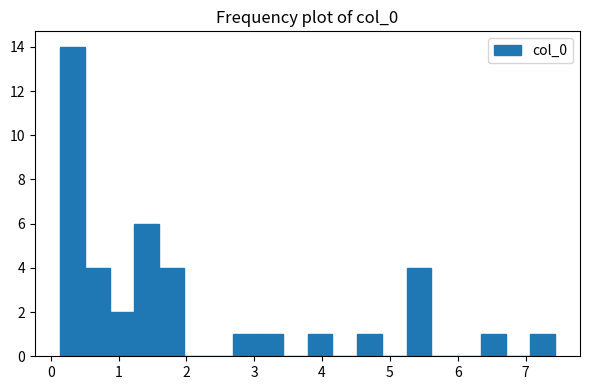

Read against the x-axis, roughly where is the centre of the tallest bar?

0.3